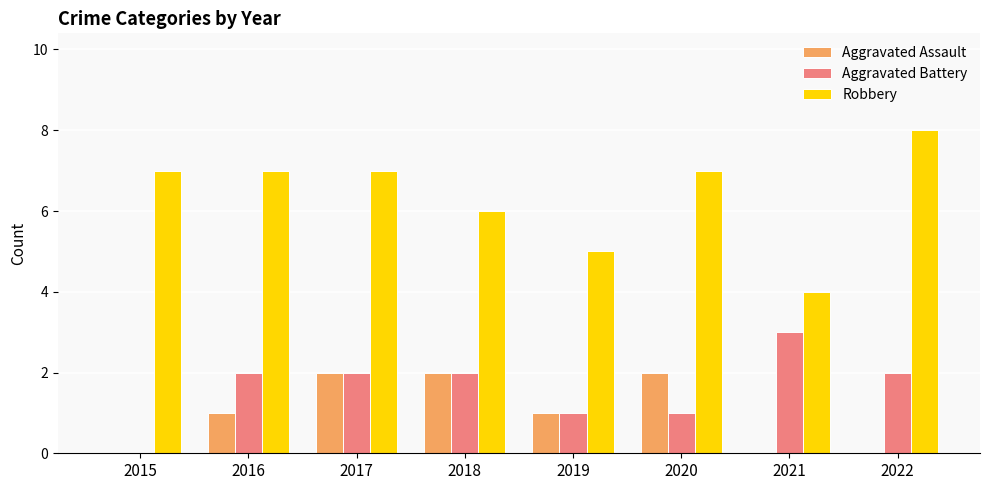

Reading right to left, extract all data points from this chart.

Aggravated Assault: 2022=0	2021=0	2020=2	2019=1	2018=2	2017=2	2016=1	2015=0
Aggravated Battery: 2022=2	2021=3	2020=1	2019=1	2018=2	2017=2	2016=2	2015=0
Robbery: 2022=8	2021=4	2020=7	2019=5	2018=6	2017=7	2016=7	2015=7